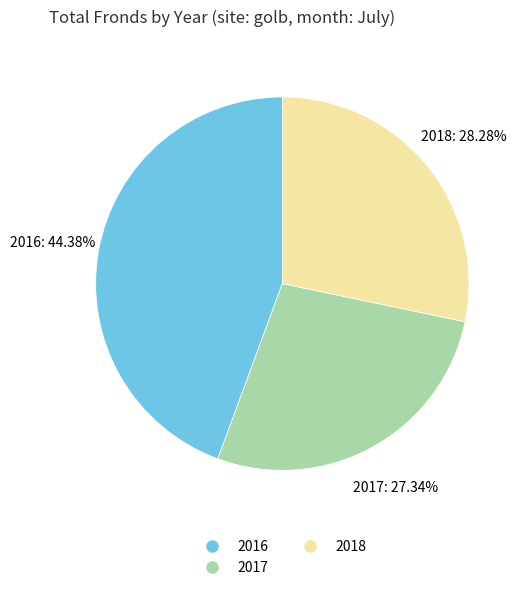

How many segments does this pie chart have?

3